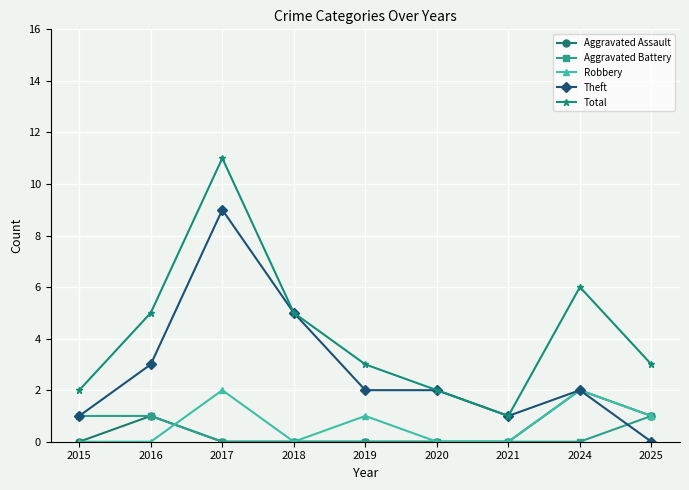

What is the maximum value shown in the chart?

11